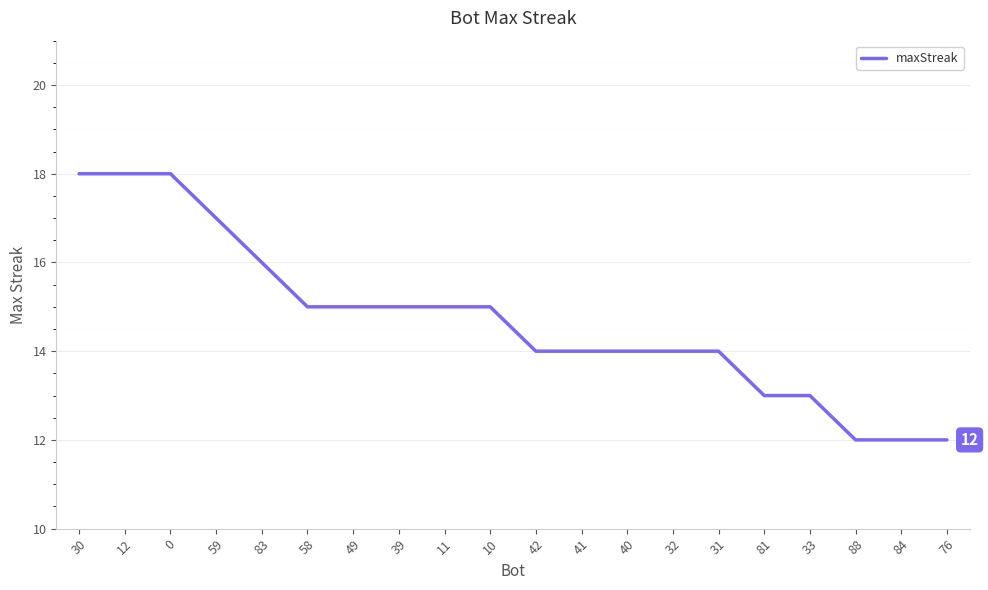

What position from the left is 30?

1